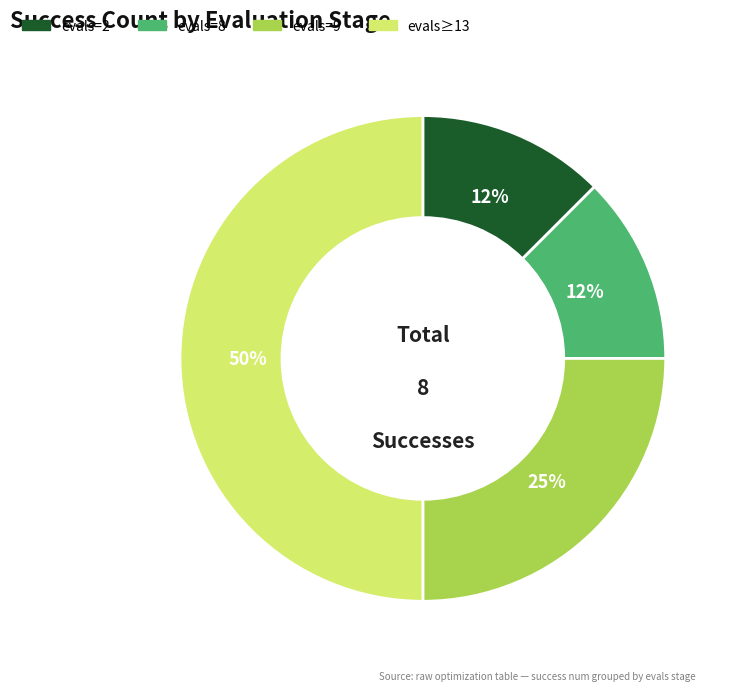

Is evals=2 the majority of the pie?

No